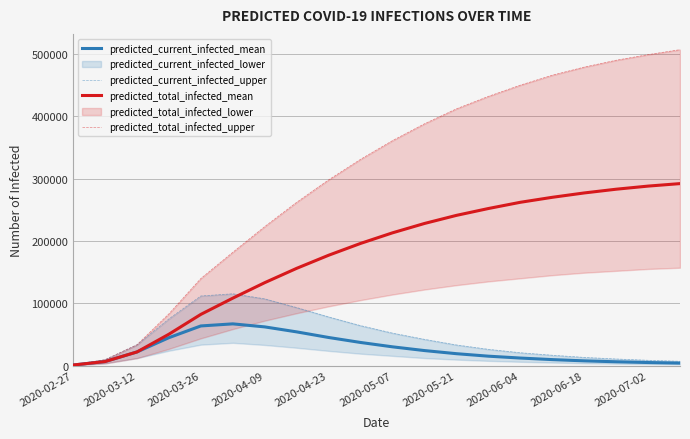

Which series has the largest range (max minus min)?

predicted_total_infected_upper